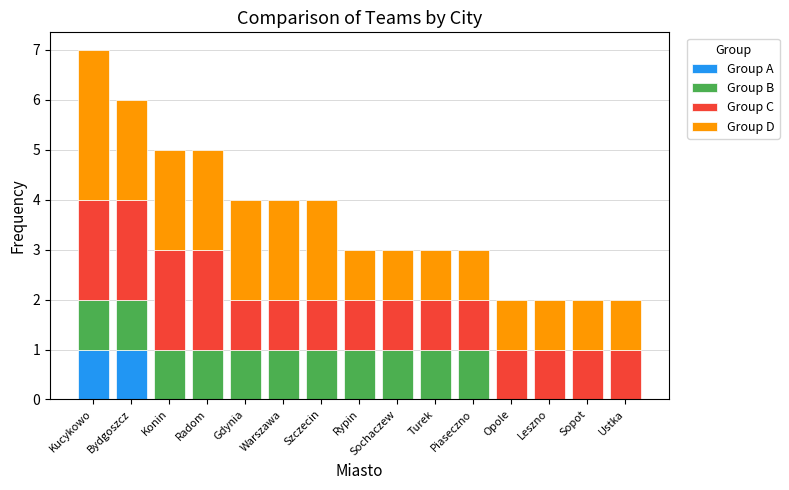

The value of Group A at Sochaczew is 0. True or false?

True